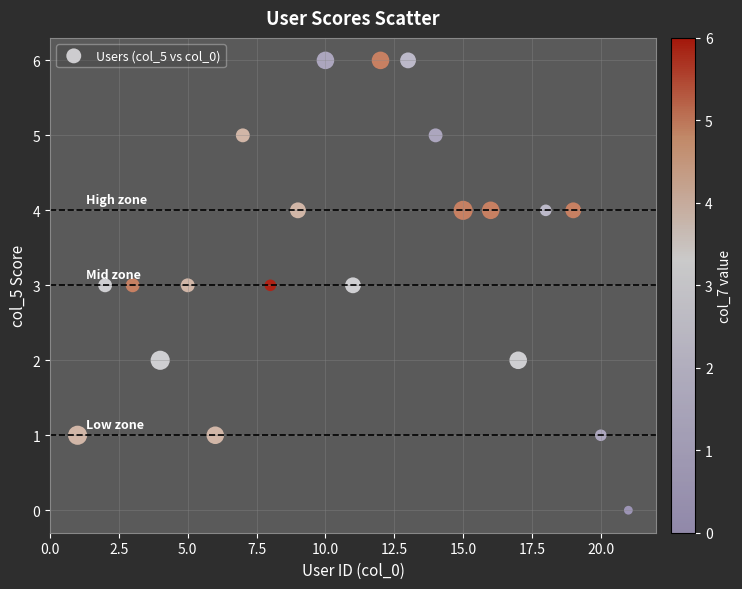

What is the range of X values (max minus min)?

20